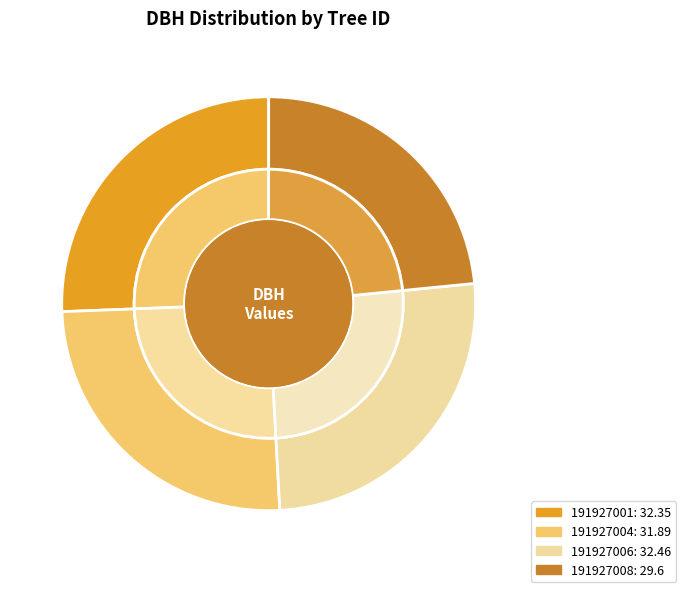

How many segments does this pie chart have?

4